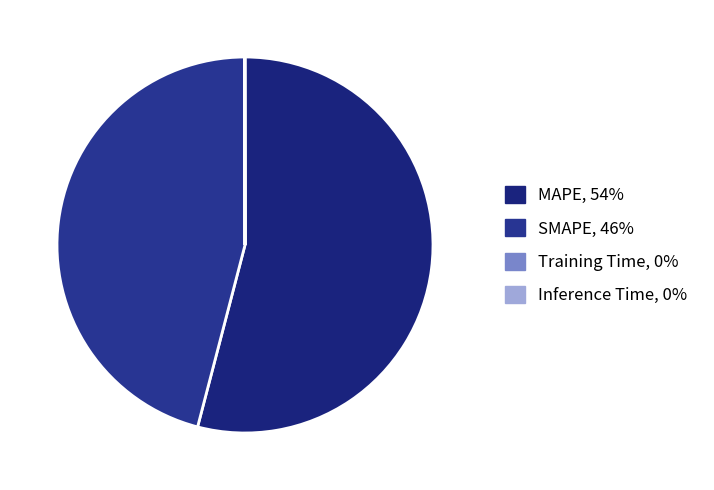

To the nearest percent, what is the combined percentage of Training Time and SMAPE?

46%